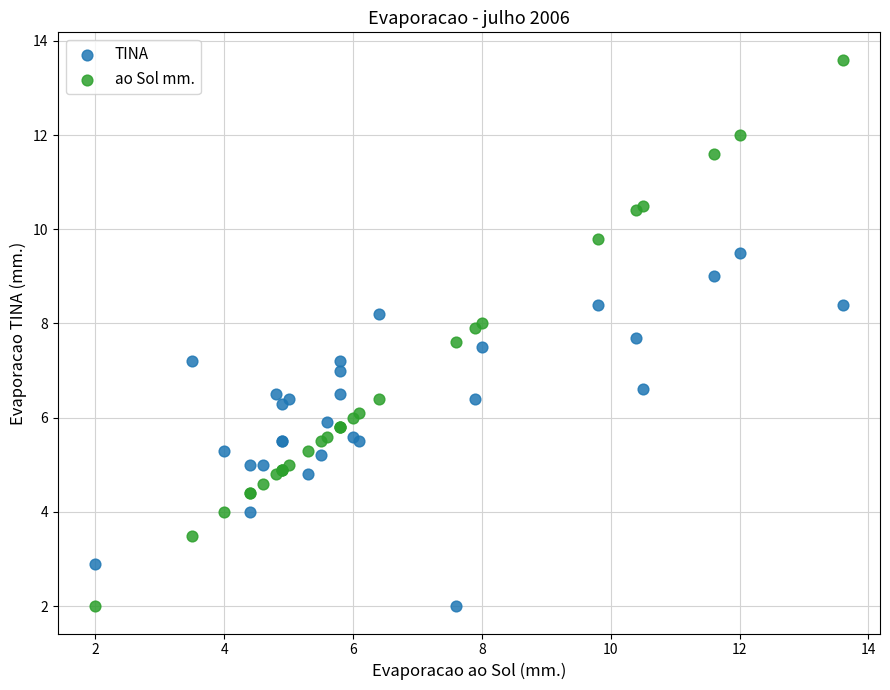

What is the X range (max minus min) for the scatter plot?

11.6